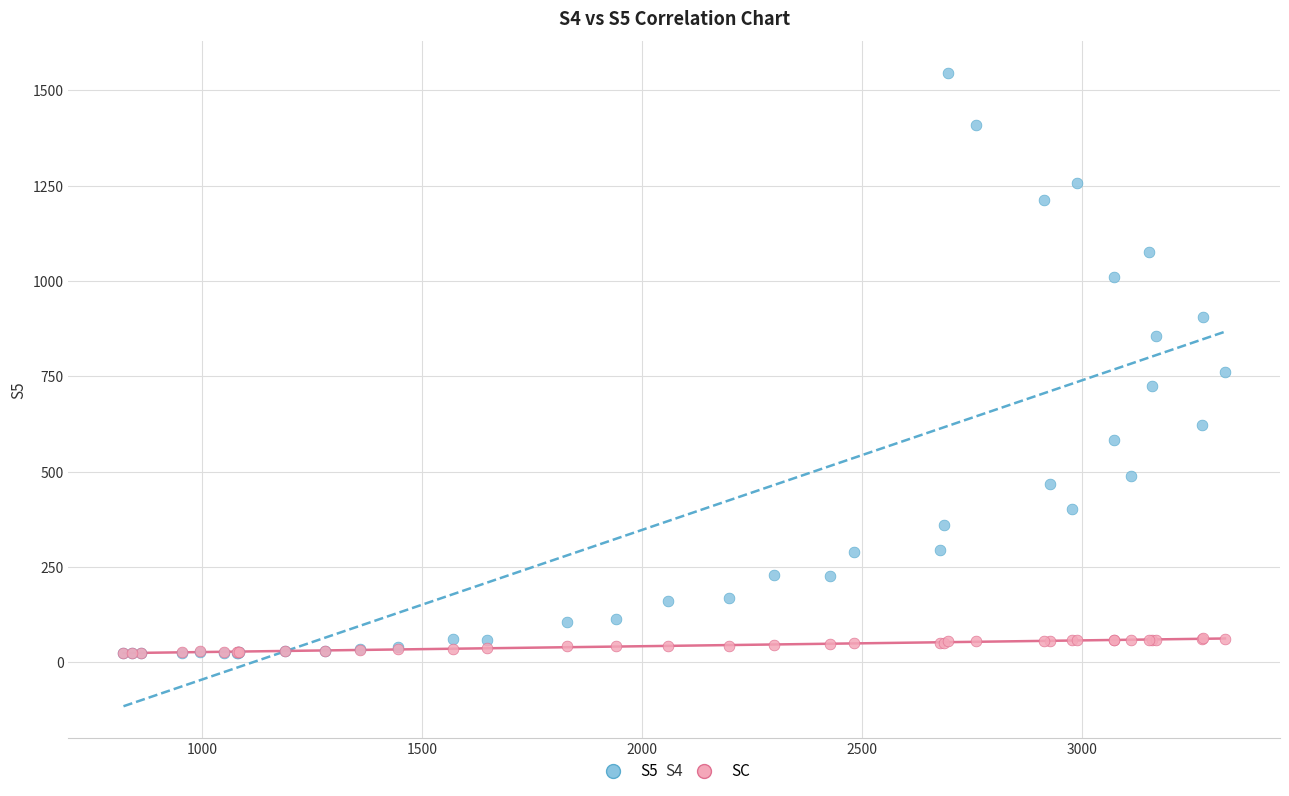

Which series has the largest Y range (max minus min)?

S5